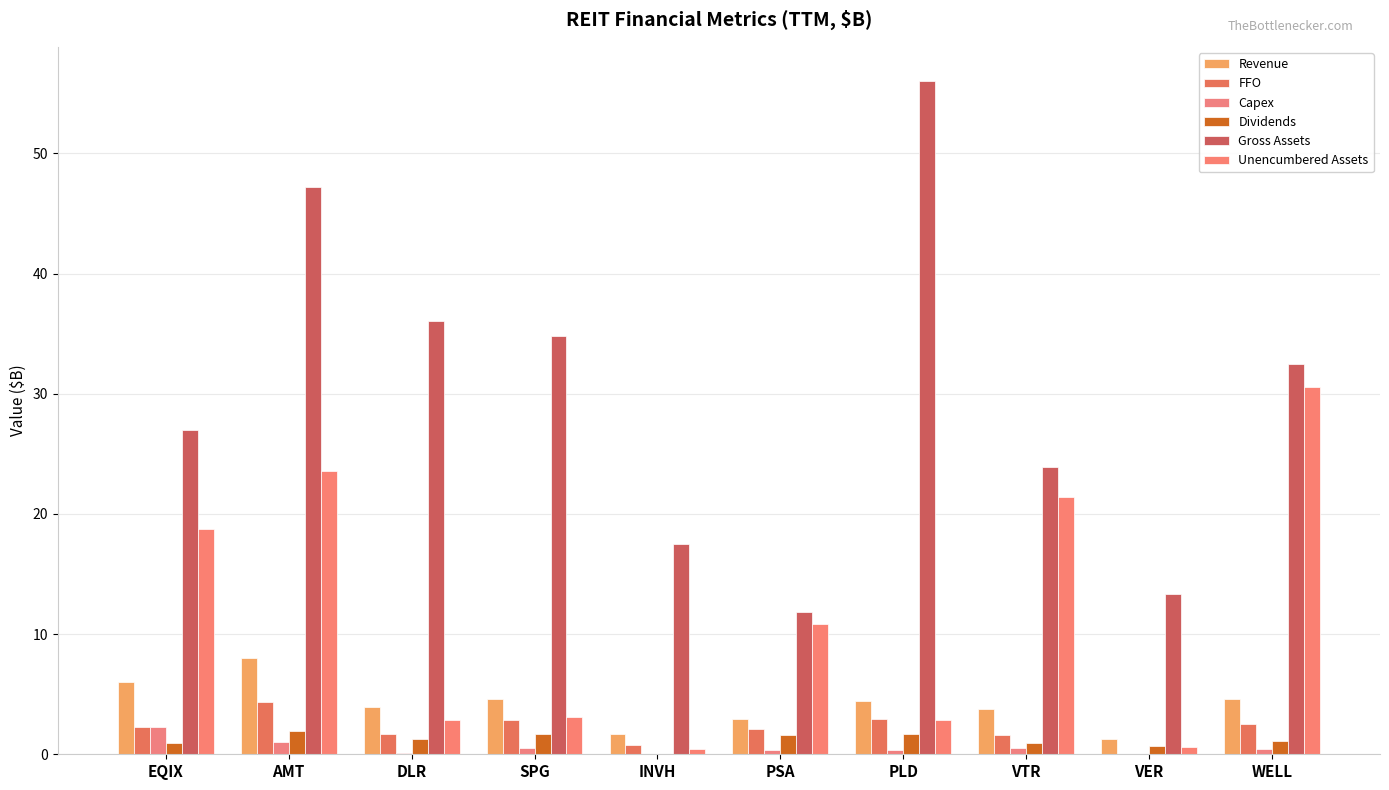

Are the bars horizontal?

No